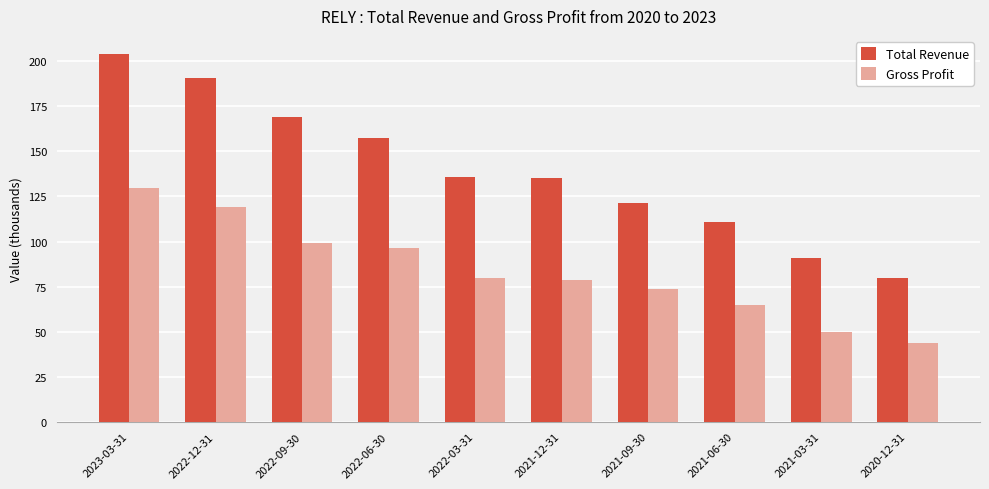

What is the total value across all series at 2021-09-30?

194.8